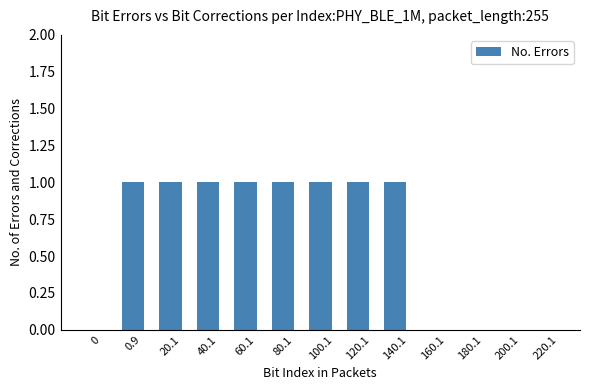

Which has a higher value, 100.1 or 160.1?

100.1